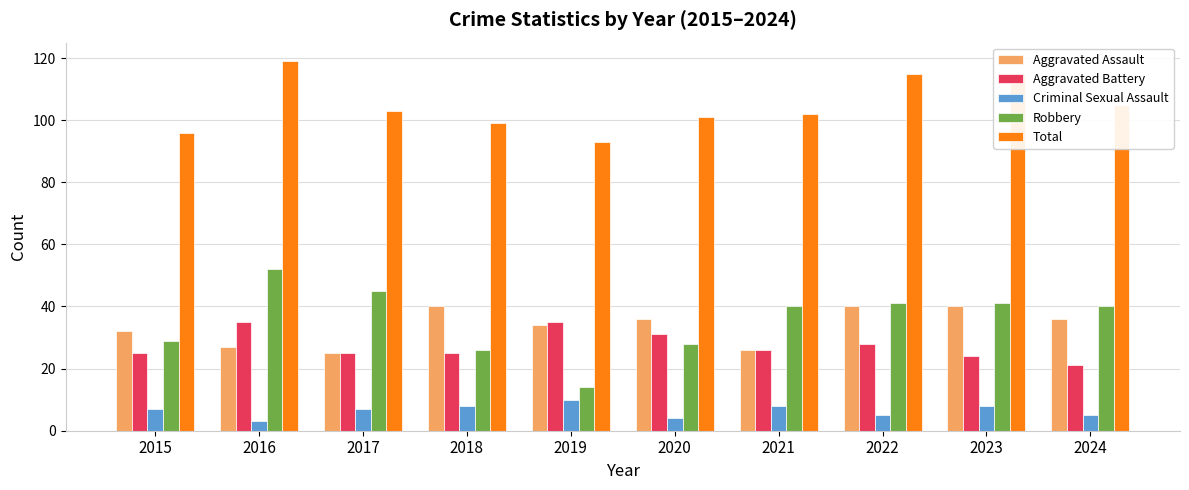

List the series in order of their peak value, lowest first.

Criminal Sexual Assault, Aggravated Battery, Aggravated Assault, Robbery, Total